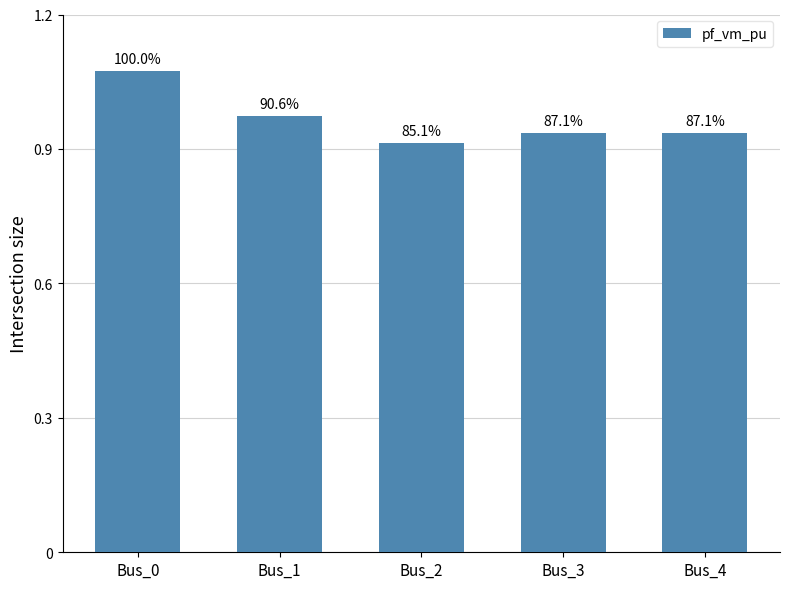

Reading left to right, extract all data points from this chart.

1.1	1.0	0.9	0.9	0.9